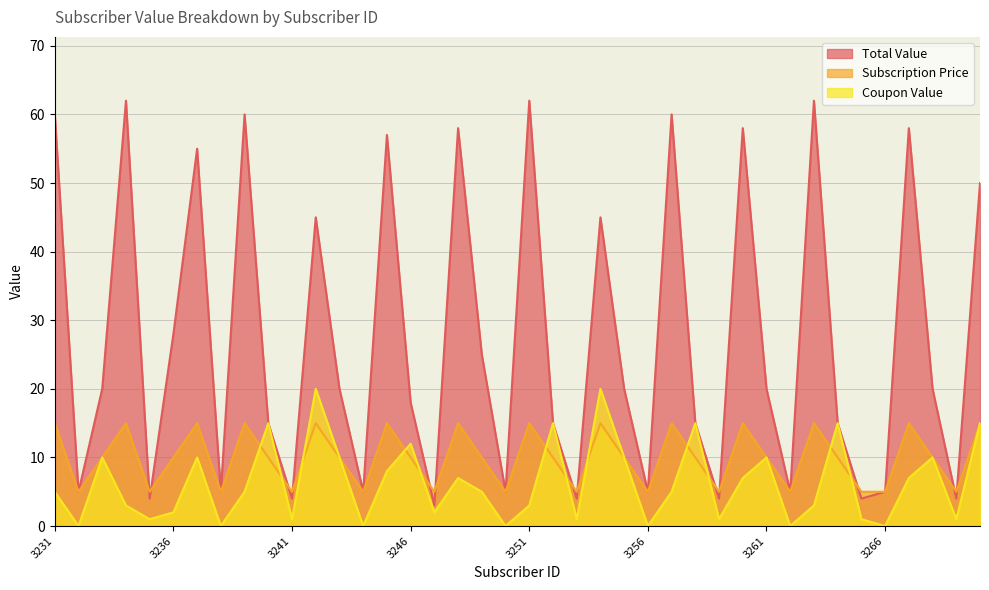

How many data points in Subscription Price are less than 10?

14